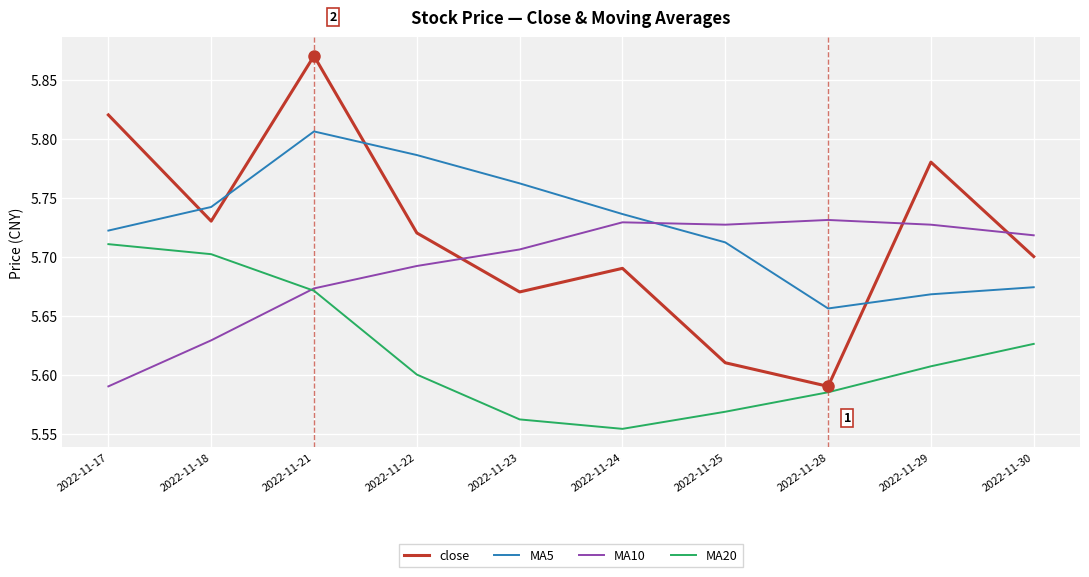

How many interior local valleys does the close series have?

3